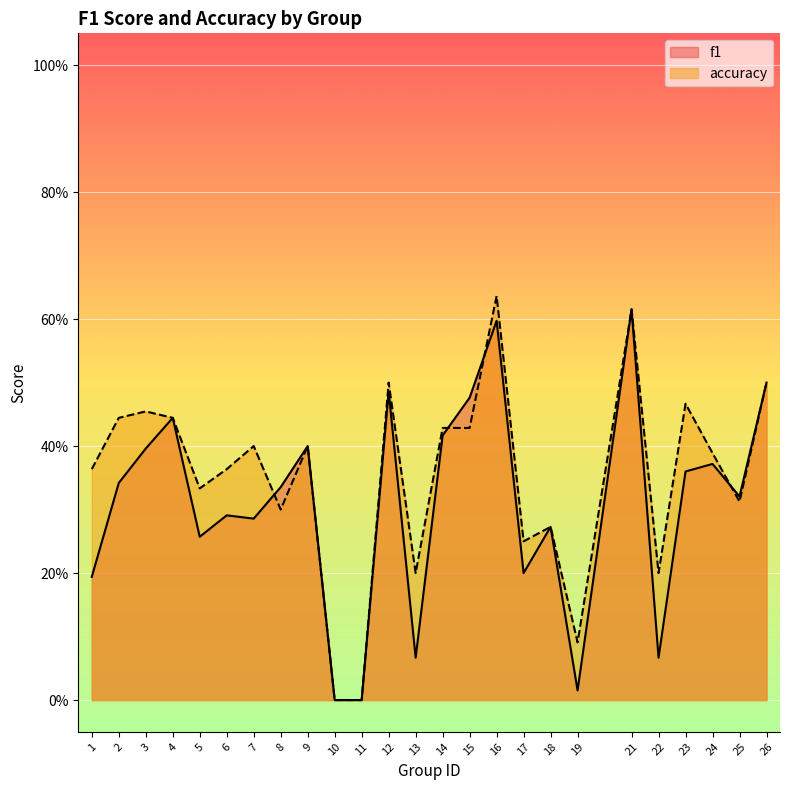

Count the accuracy values in the range 0 to 1.

25